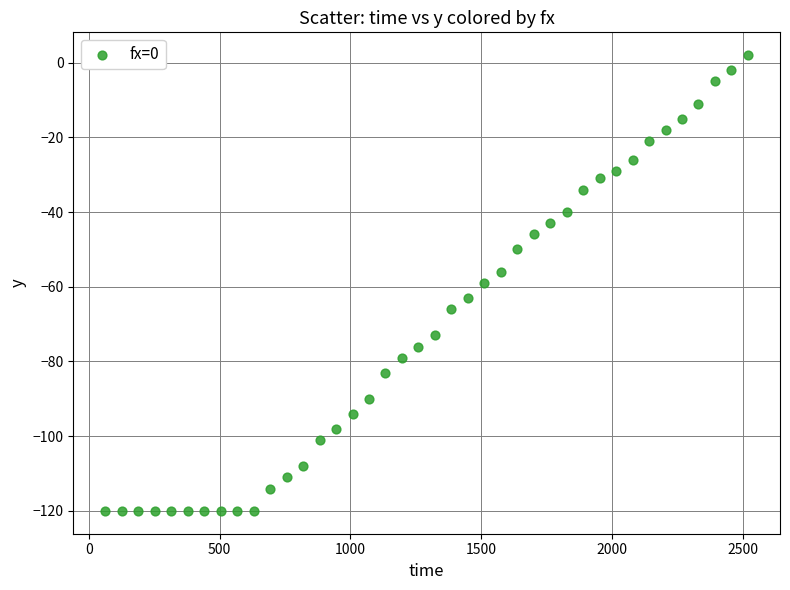

What is the range of Y values (max minus min)?

122